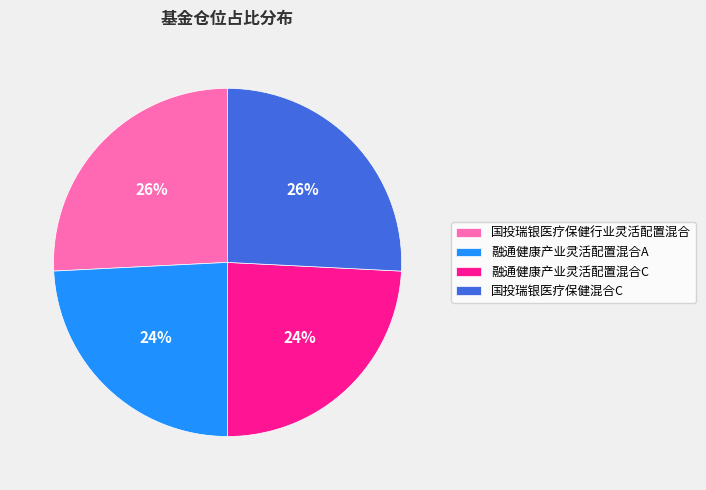

Combined, do 融通健康产业灵活配置混合C and 融通健康产业灵活配置混合A account for over 50%?

No